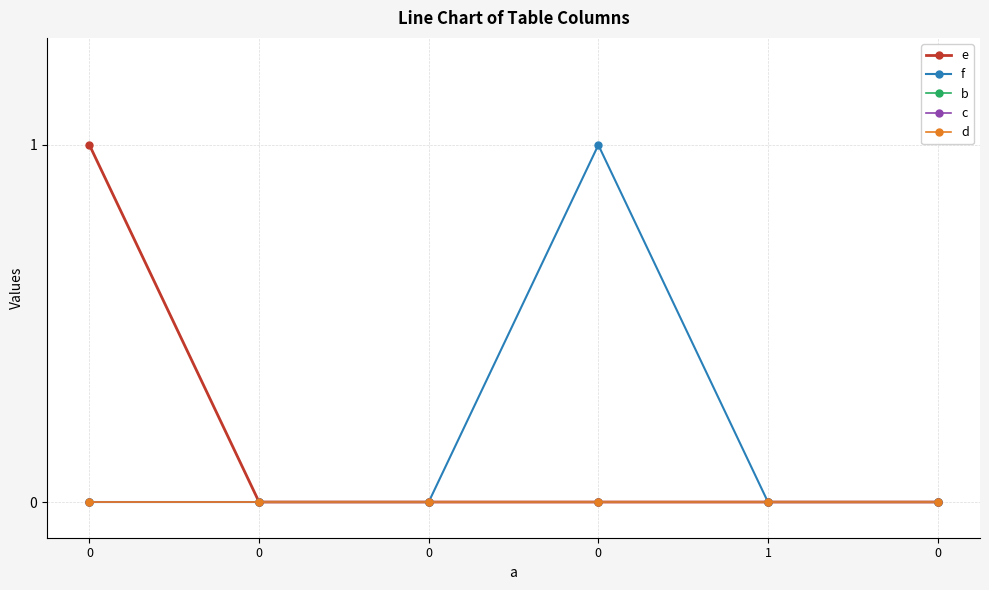

How many values in f are above zero?

1